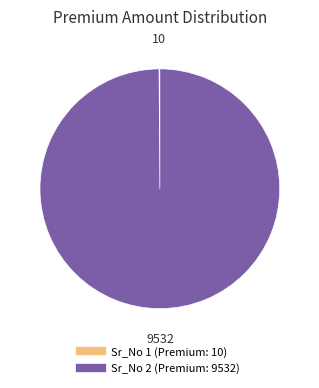

Is there a majority slice in this chart?

Yes